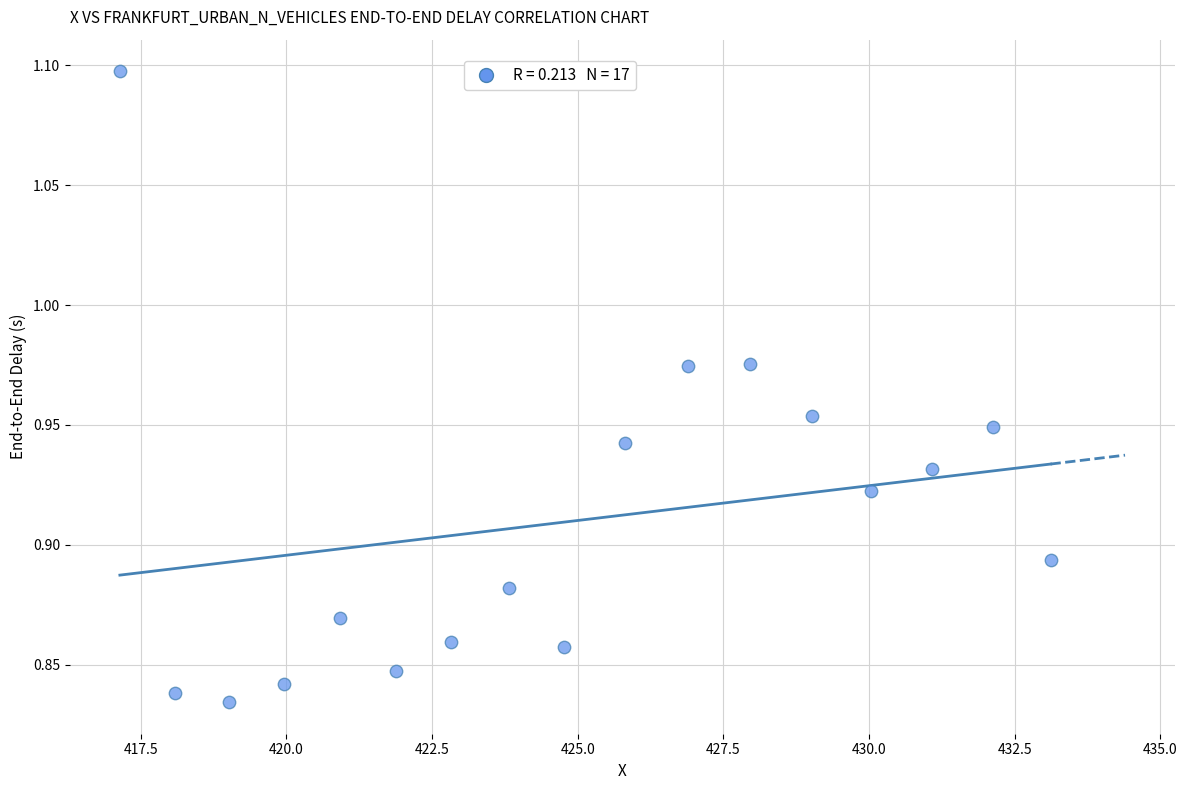

What is the range of Y values (max minus min)?

0.3